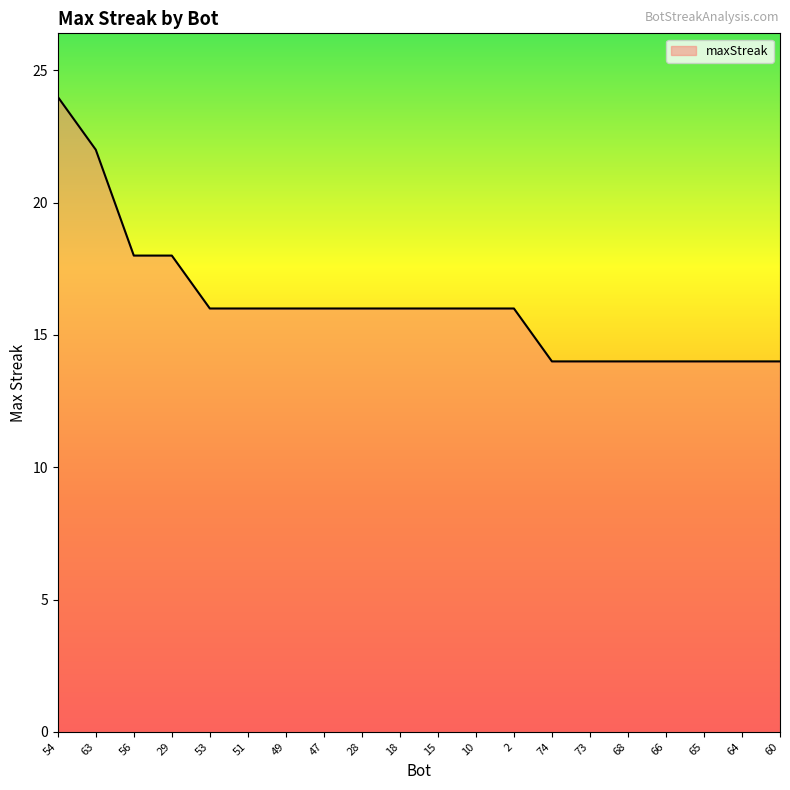

Approximately how many times larger is the value at 2 compared to 64?

1.1